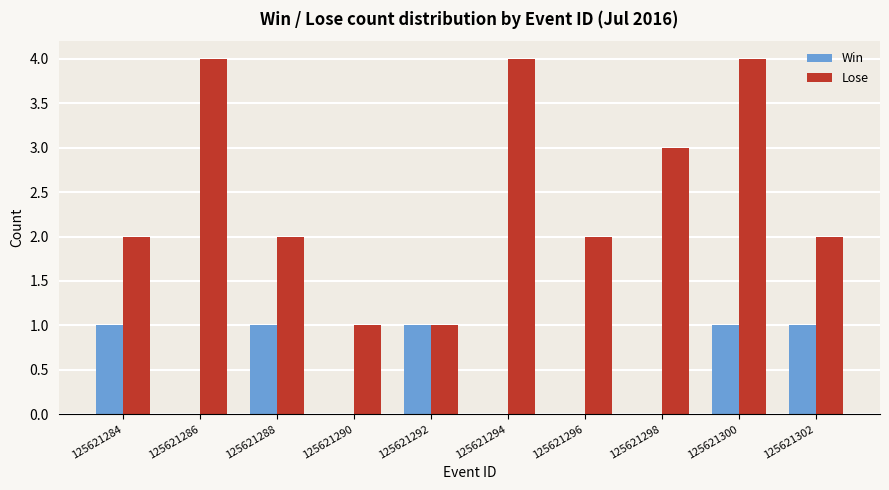

Reading left to right, extract all data points from this chart.

Win: 125621284=1	125621286=0	125621288=1	125621290=0	125621292=1	125621294=0	125621296=0	125621298=0	125621300=1	125621302=1
Lose: 125621284=2	125621286=4	125621288=2	125621290=1	125621292=1	125621294=4	125621296=2	125621298=3	125621300=4	125621302=2